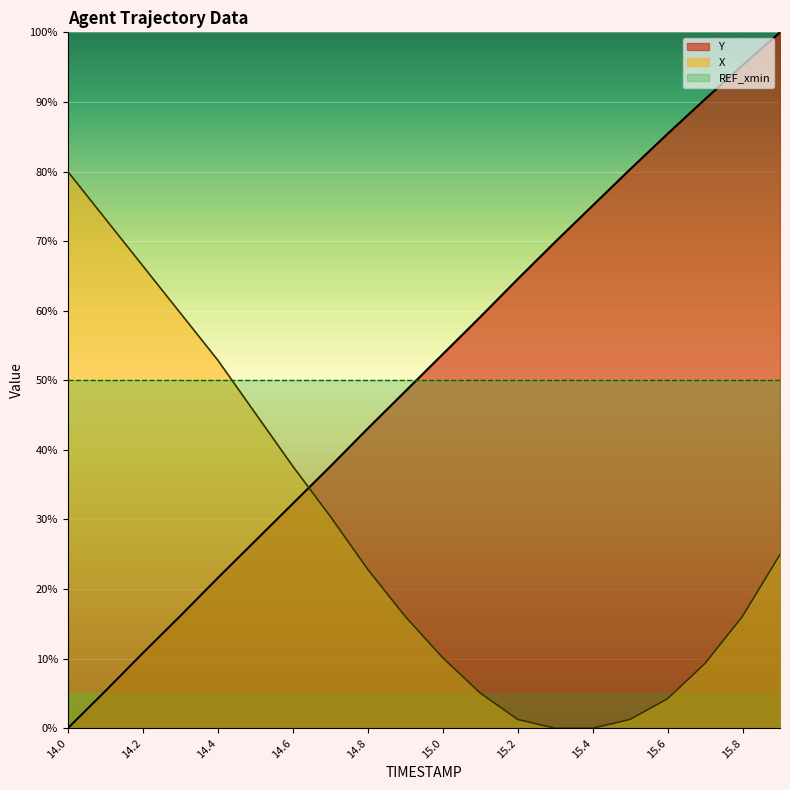

How many values in X are above zero?

18